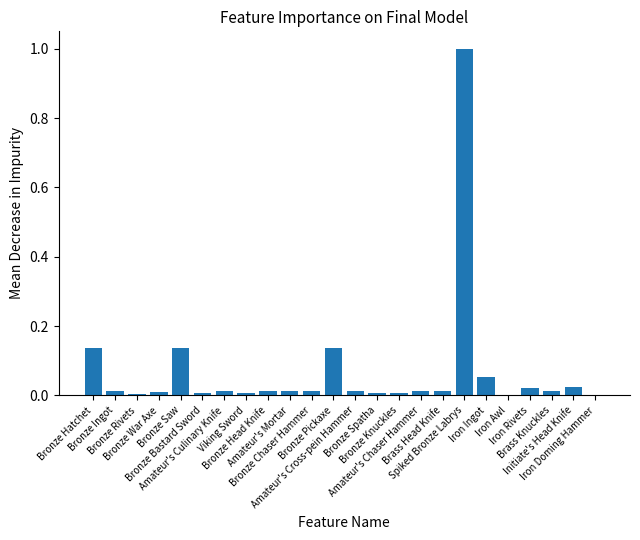

How many categories are shown in the chart?

24